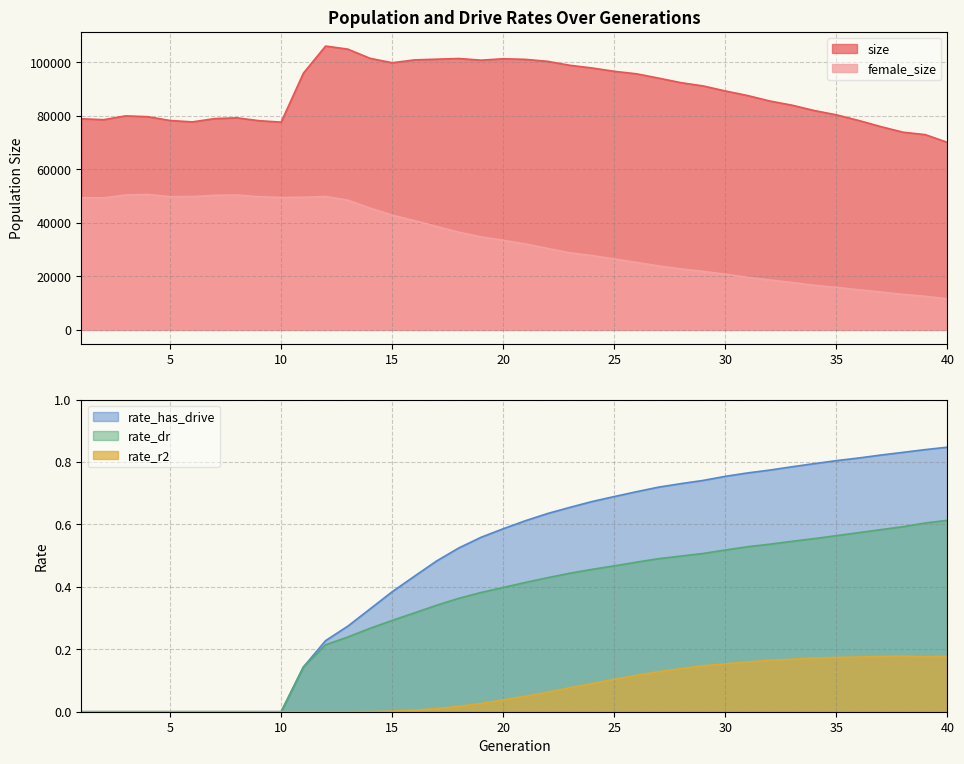

Reading left to right, transcribe all the data shown in this chart.

size: 1=78862.0	2=78506.0	3=79944.0	4=79629.0	5=78206.0	6=77682.0	7=78913.0	8=79211.0	9=78142.0	10=77600.0	11=95872.0	12=106011.0	13=104871.0	14=101440.0	15=99779.0	16=100847.0	17=101112.0	18=101369.0	19=100741.0	20=101269.0	21=101046.0	22=100303.0	23=98828.0	24=97830.0	25=96580.0	26=95647.0	27=94034.0	28=92342.0	29=91119.0	30=89243.0	31=87535.0	32=85487.0	33=83933.0	34=81930.0	35=80326.0	36=78229.0	37=75915.0	38=73835.0	39=72932.0	40=70032.0
female_size: 1=49376.0	2=49295.0	3=50374.0	4=50568.0	5=49772.0	6=49781.0	7=50239.0	8=50382.0	9=49725.0	10=49447.0	11=49522.0	12=49833.0	13=48457.0	14=45491.0	15=42830.0	16=40809.0	17=38639.0	18=36466.0	19=34732.0	20=33443.0	21=32096.0	22=30392.0	23=28774.0	24=27737.0	25=26482.0	26=25183.0	27=23873.0	28=22755.0	29=21850.0	30=20782.0	31=19603.0	32=18625.0	33=17710.0	34=16644.0	35=15870.0	36=14972.0	37=14140.0	38=13247.0	39=12526.0	40=11589.0
rate_has_drive: 1=0.0	2=0.0	3=0.0	4=0.0	5=0.0	6=0.0	7=0.0	8=0.0	9=0.0	10=0.0	11=0.1	12=0.2	13=0.3	14=0.3	15=0.4	16=0.4	17=0.5	18=0.5	19=0.6	20=0.6	21=0.6	22=0.6	23=0.7	24=0.7	25=0.7	26=0.7	27=0.7	28=0.7	29=0.7	30=0.8	31=0.8	32=0.8	33=0.8	34=0.8	35=0.8	36=0.8	37=0.8	38=0.8	39=0.8	40=0.8
rate_dr: 1=0.0	2=0.0	3=0.0	4=0.0	5=0.0	6=0.0	7=0.0	8=0.0	9=0.0	10=0.0	11=0.1	12=0.2	13=0.2	14=0.3	15=0.3	16=0.3	17=0.3	18=0.4	19=0.4	20=0.4	21=0.4	22=0.4	23=0.4	24=0.5	25=0.5	26=0.5	27=0.5	28=0.5	29=0.5	30=0.5	31=0.5	32=0.5	33=0.5	34=0.6	35=0.6	36=0.6	37=0.6	38=0.6	39=0.6	40=0.6
rate_r2: 1=0.0	2=0.0	3=0.0	4=0.0	5=0.0	6=0.0	7=0.0	8=0.0	9=0.0	10=0.0	11=0.0	12=0.0	13=0.0	14=0.0	15=0.0	16=0.0	17=0.0	18=0.0	19=0.0	20=0.0	21=0.0	22=0.1	23=0.1	24=0.1	25=0.1	26=0.1	27=0.1	28=0.1	29=0.1	30=0.2	31=0.2	32=0.2	33=0.2	34=0.2	35=0.2	36=0.2	37=0.2	38=0.2	39=0.2	40=0.2